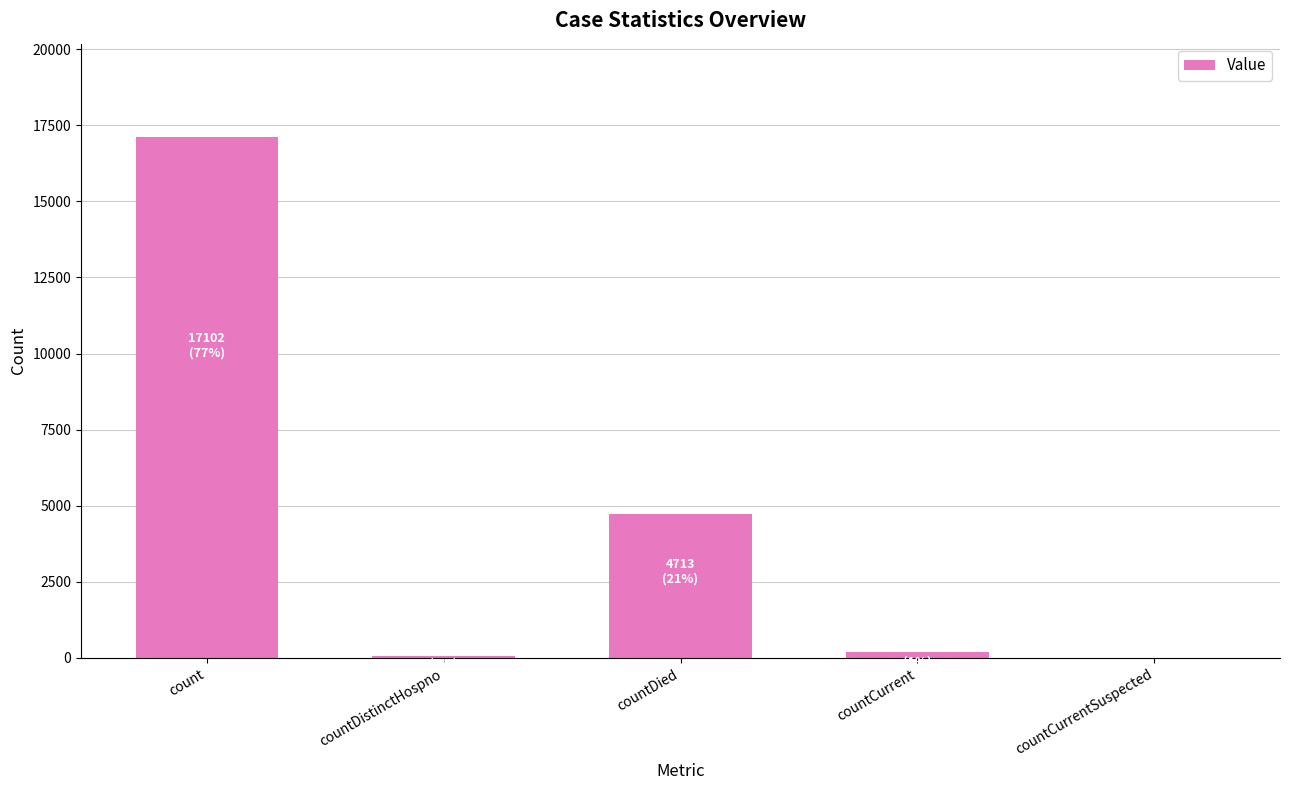

Which category has the highest value across all series?

count